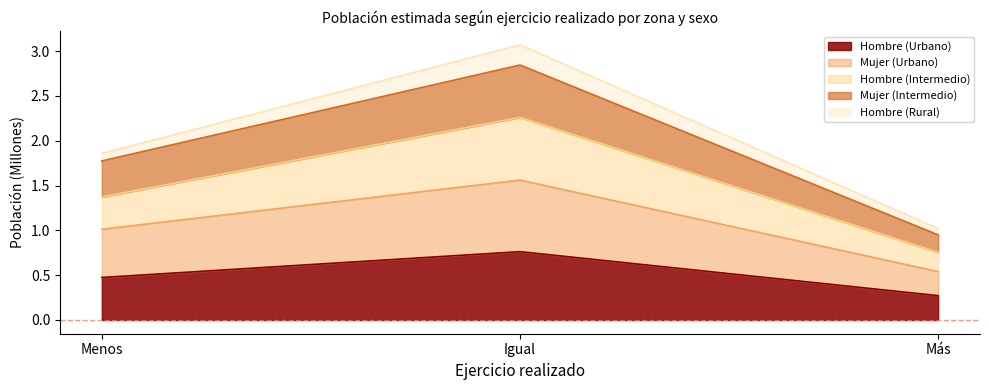

How many categories are shown in the chart?

3